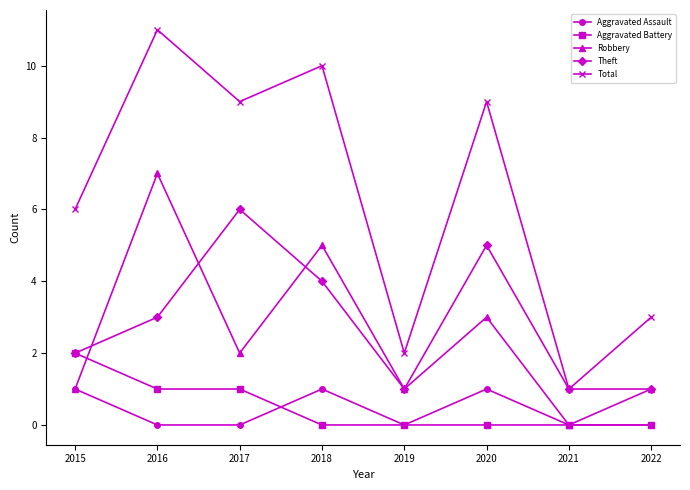

Count the number of categories in the chart.

8